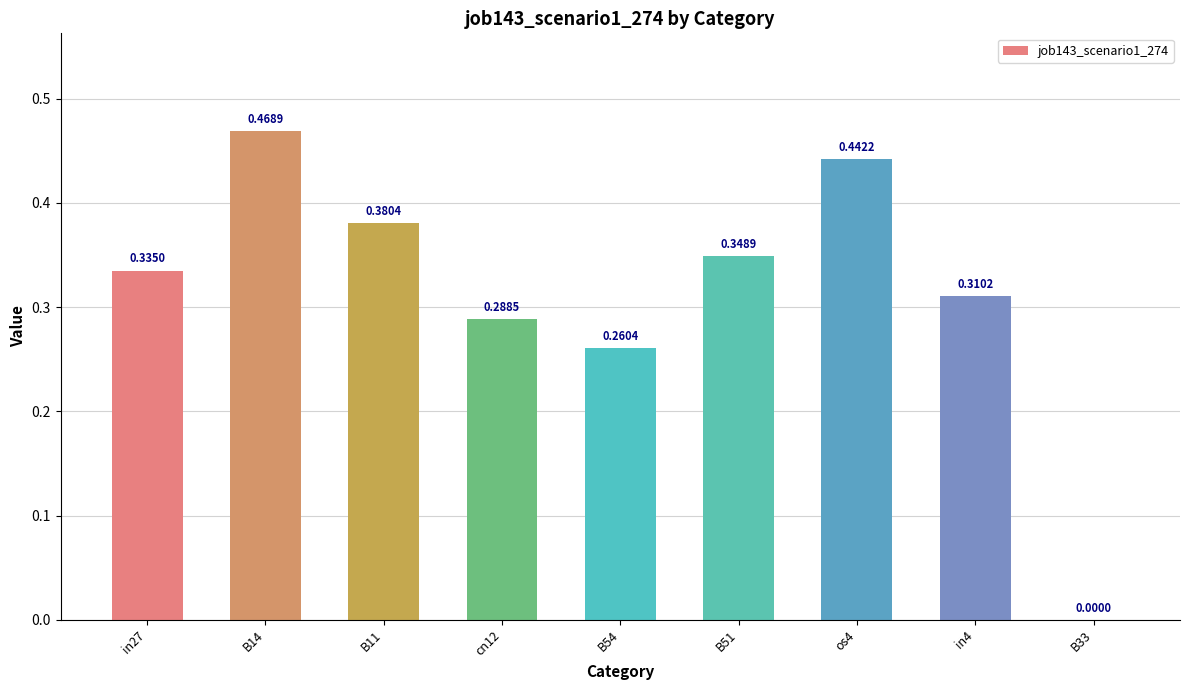

Which has a higher value, B54 or in4?

in4